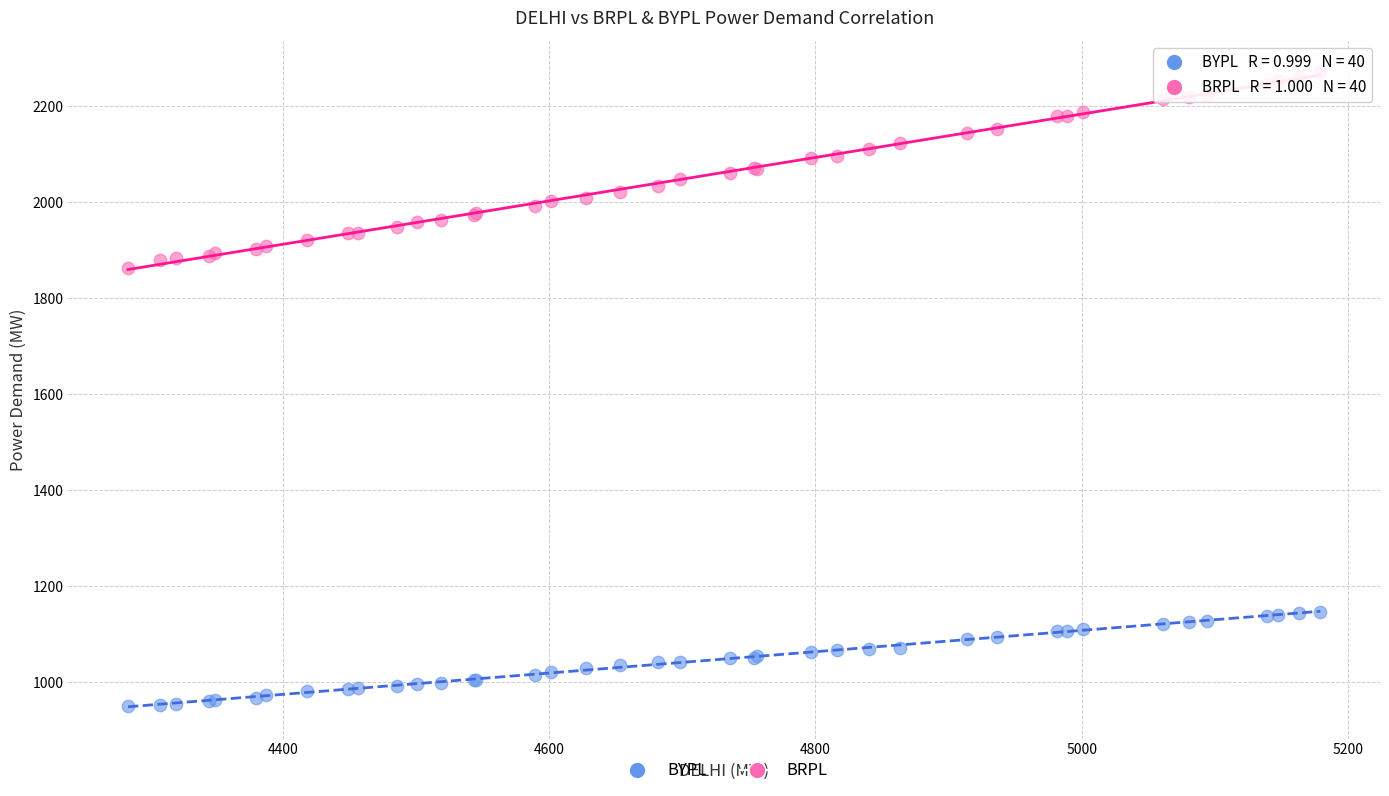

Which series contains the highest Y value?

BRPL